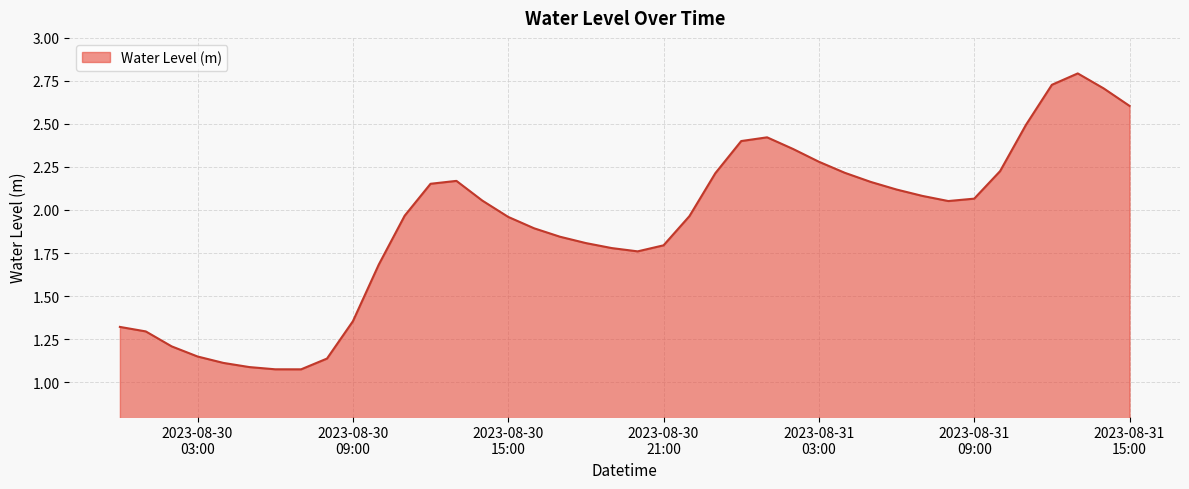

What is the greatest value displayed?

2.8